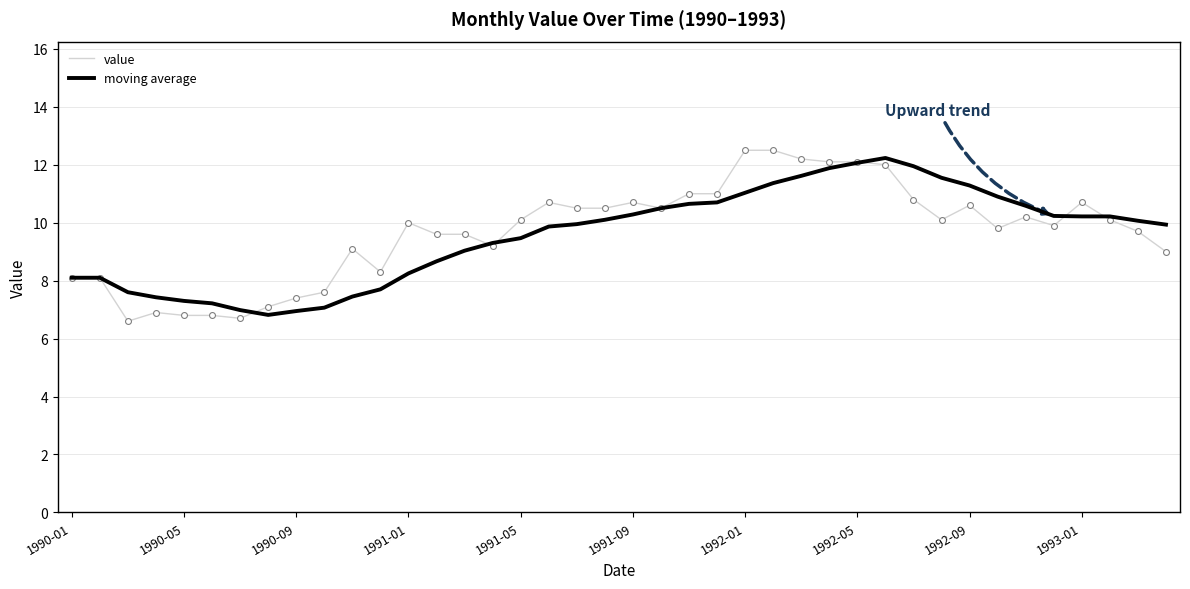

What is the minimum value for moving average?

6.8